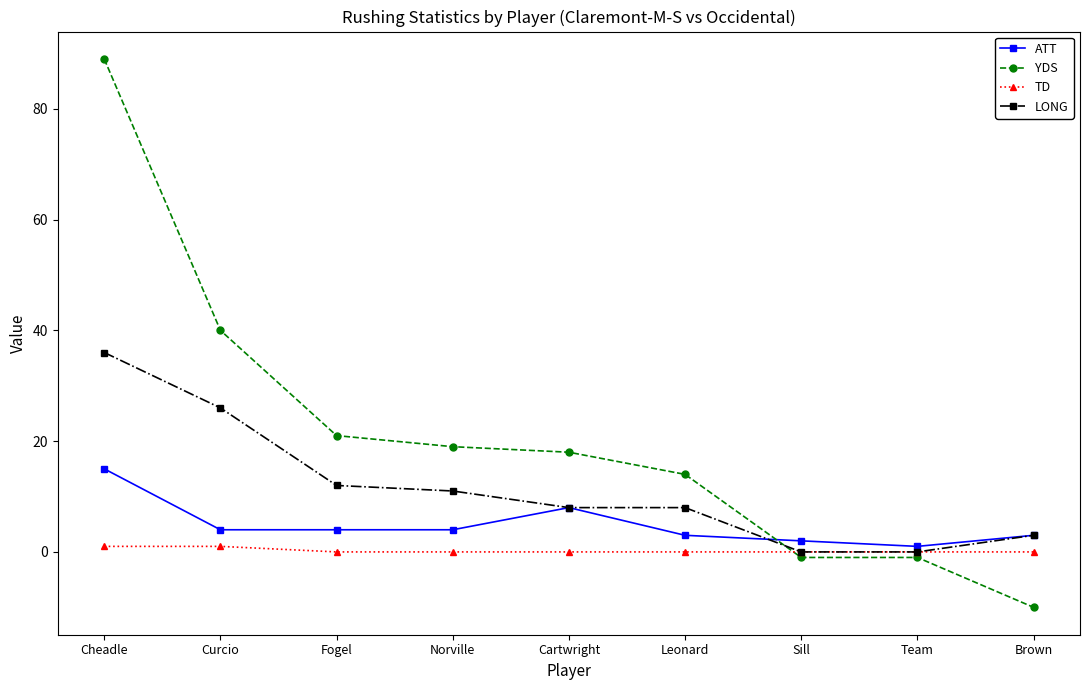

Which series has the largest range (max minus min)?

YDS